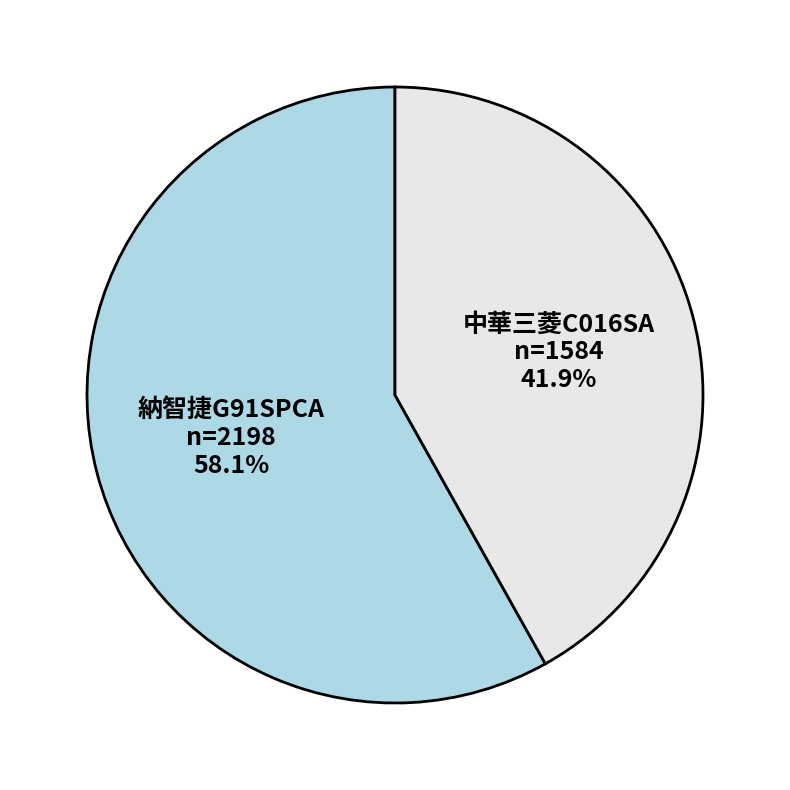

Is the sum of 中華三菱C016SA and 納智捷G91SPCA greater than half?

Yes